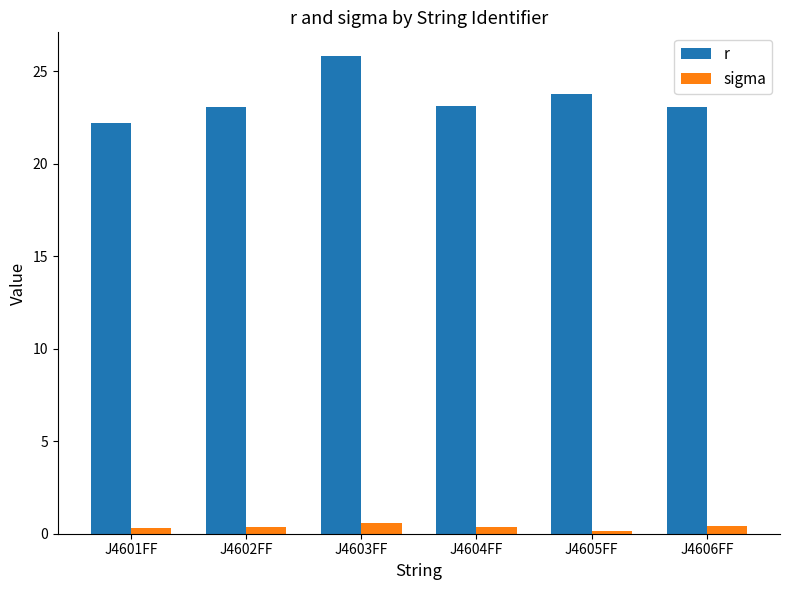

What position from the right is J4603FF?

4